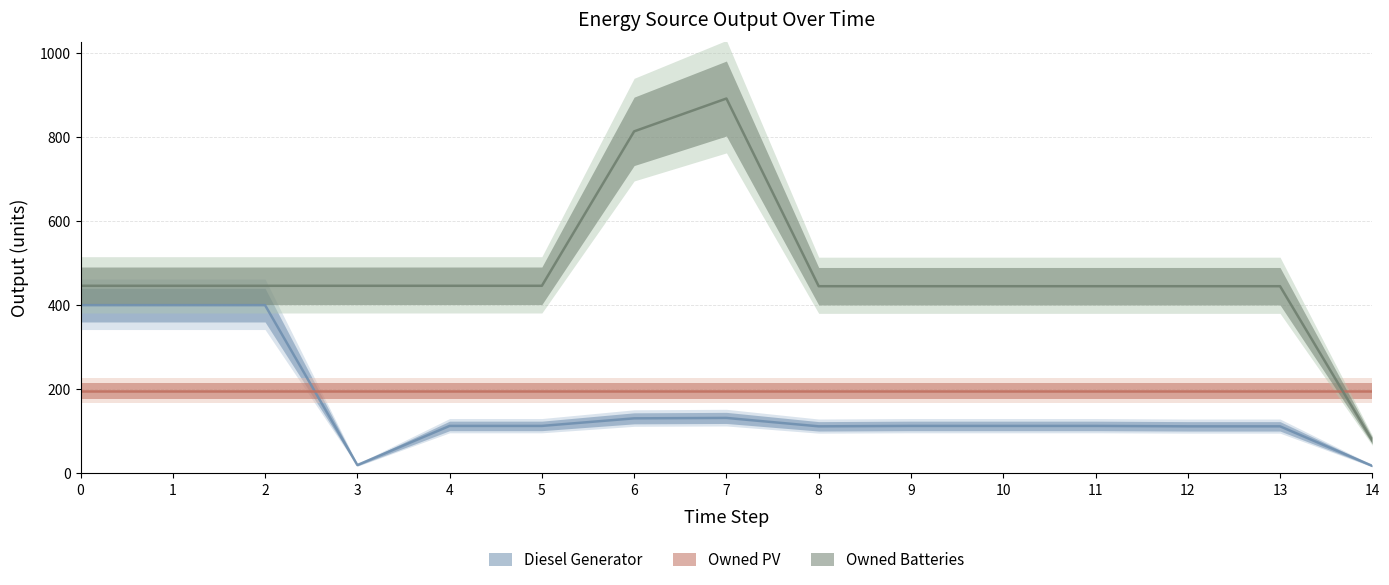

Is the value of Diesel Generator at 3 greater than the value of Owned Batteries at 1?

No